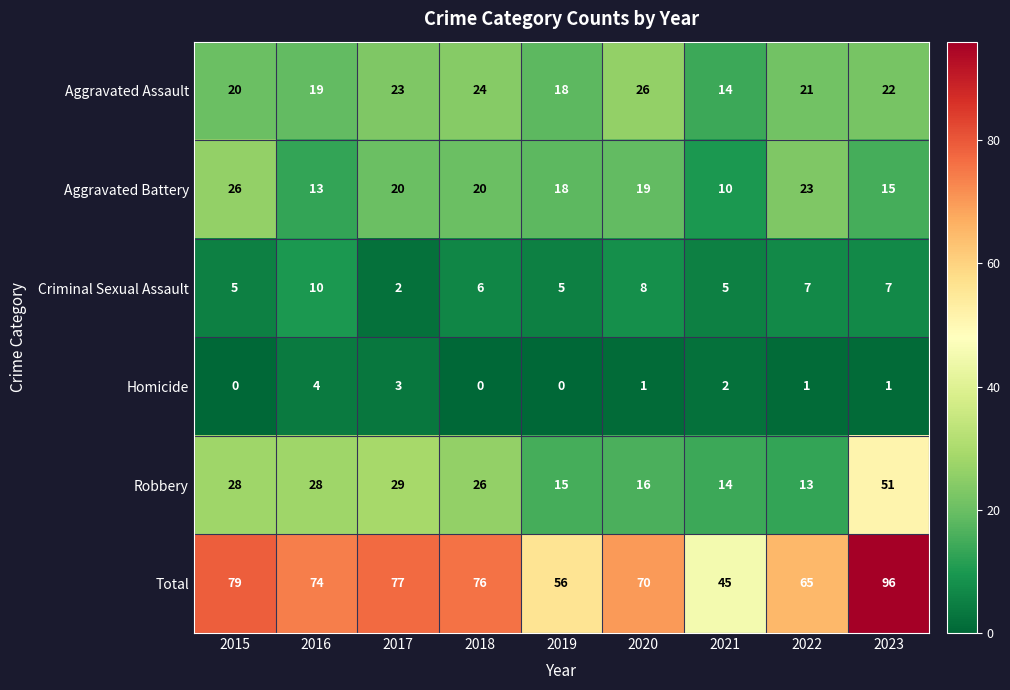

What is the difference between the maximum and second lowest values in the Aggravated Assault series?

8